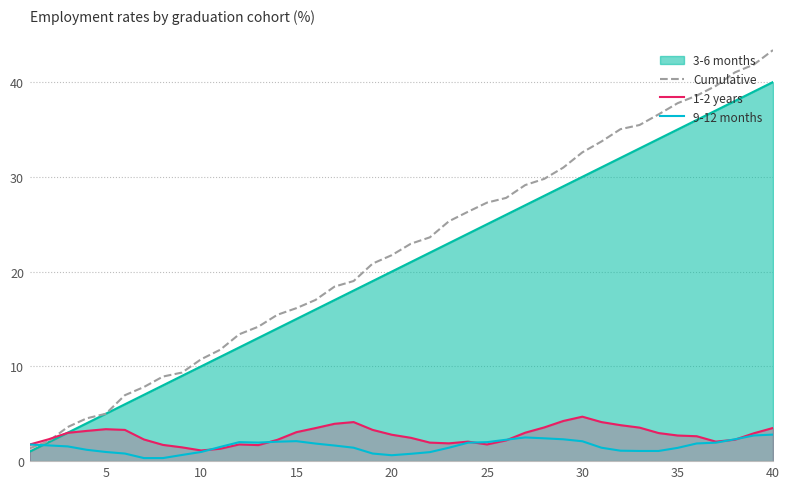

Is the value of 9-12 months at 15 greater than the value of 1-2 years at 15?

No